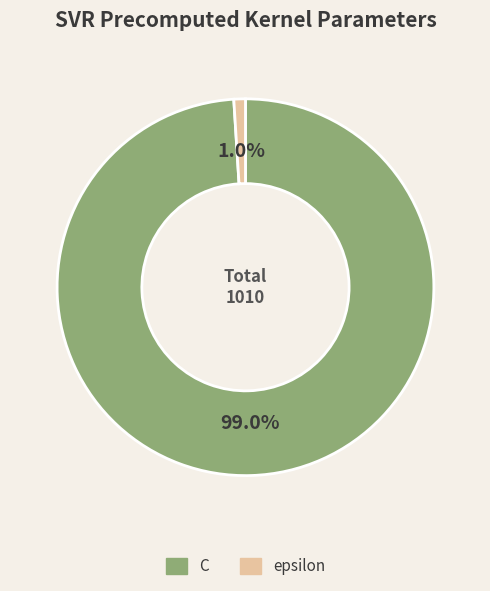

Count the number of slices in the pie.

2